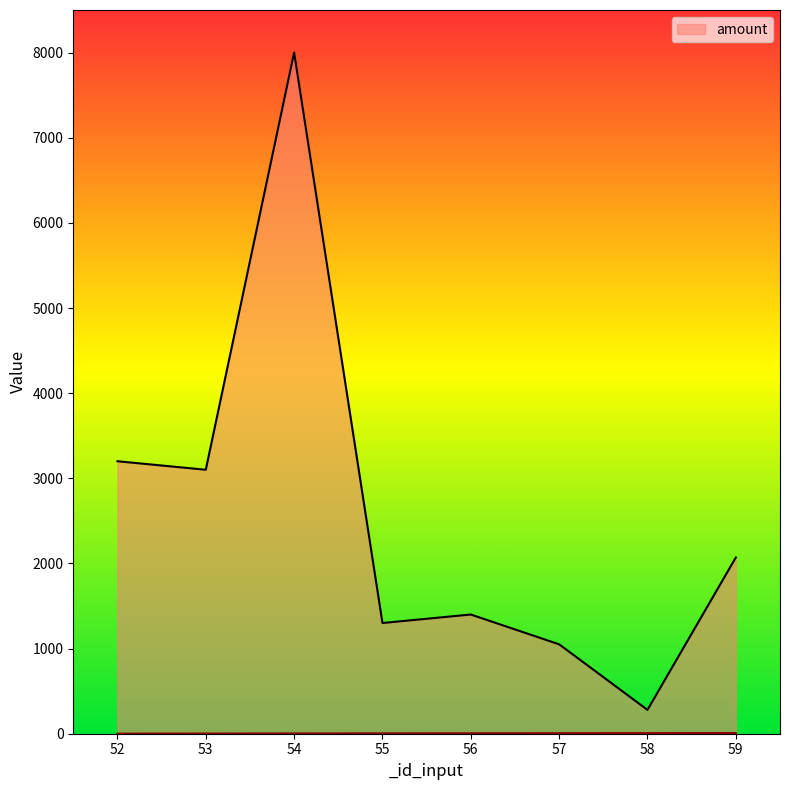

True or false: _id_fund has a value of 1.0 at 52.

True